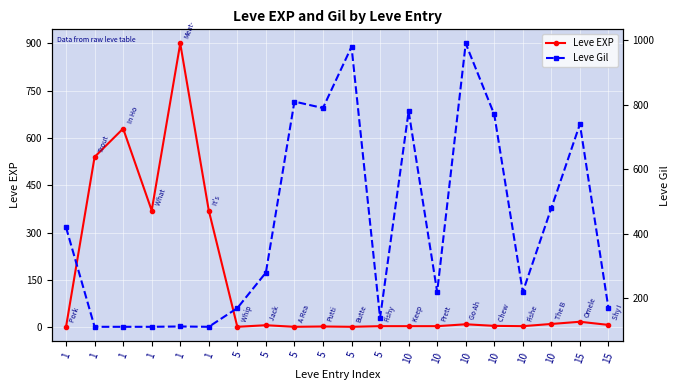

Between which two adjacent categories do Leve Gil and Leve EXP first intersect?

1 and 1